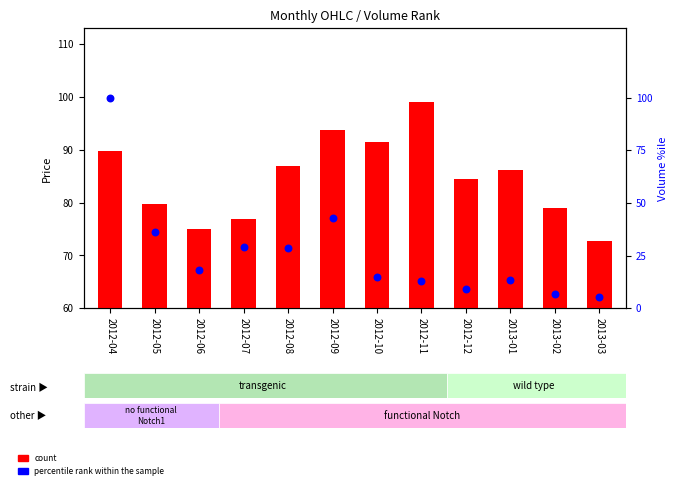

Which series reaches the maximum Y coordinate?

percentile rank within the sample